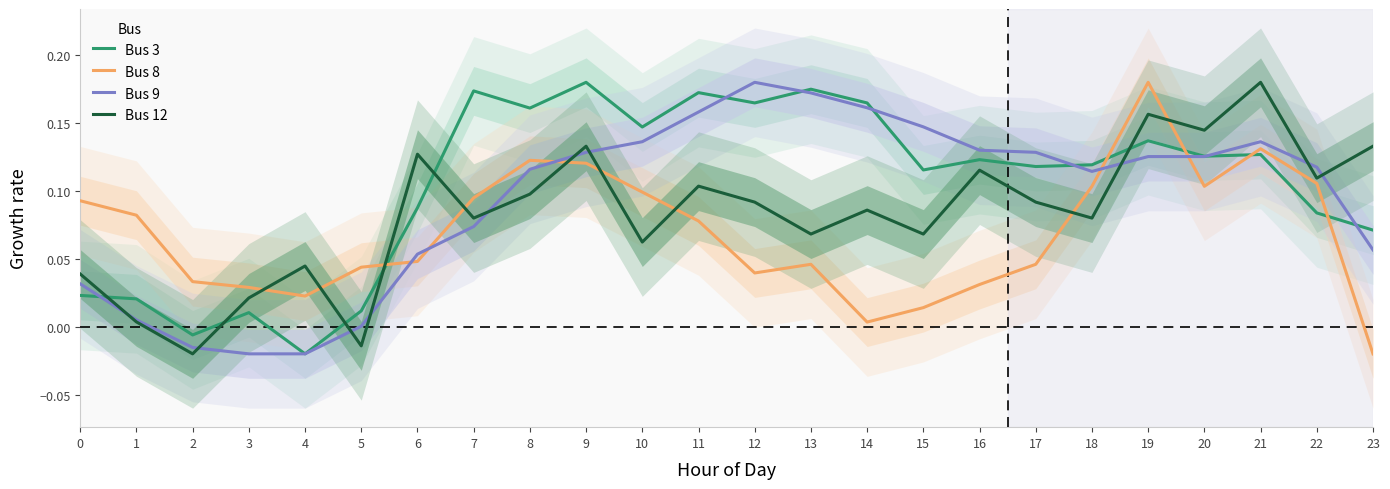

How many times do Bus 9 and Bus 8 cross each other?

5